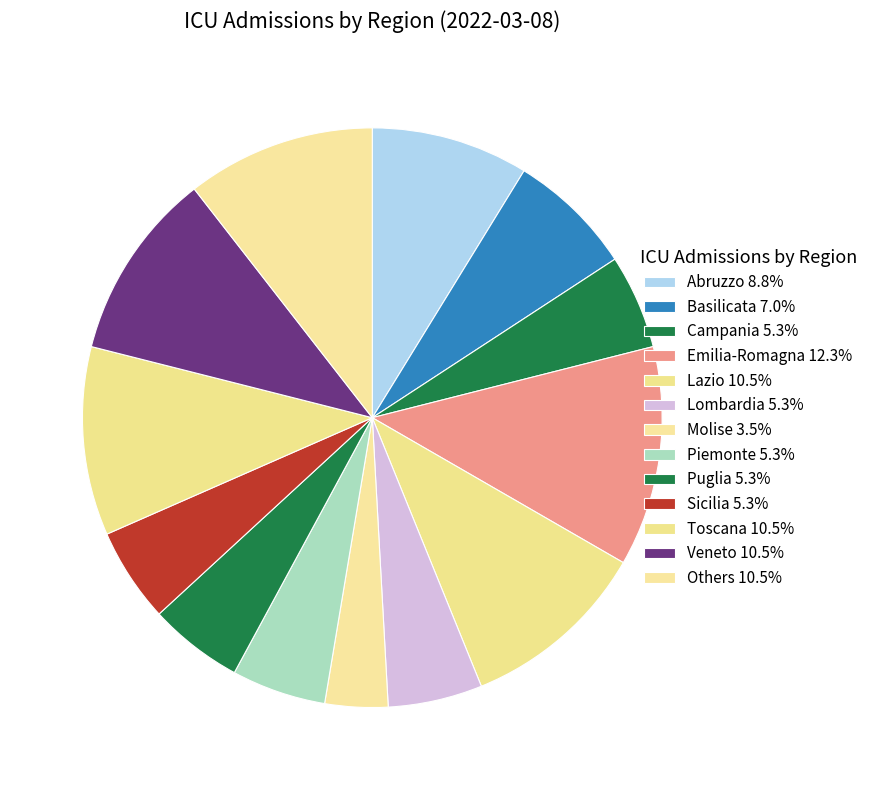

How many segments does this pie chart have?

13